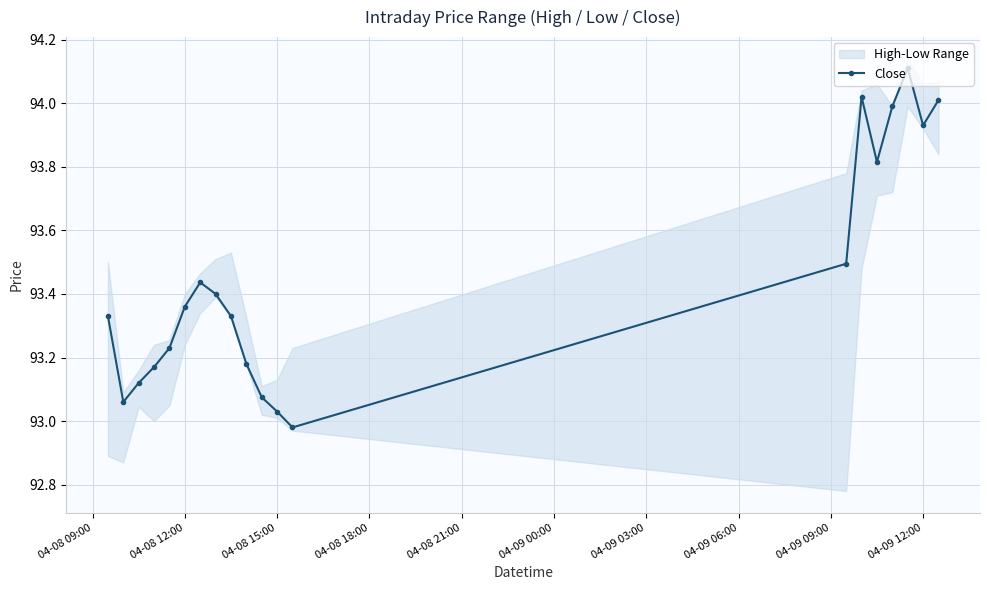

What is the value of the 14th point from the left?

93.5